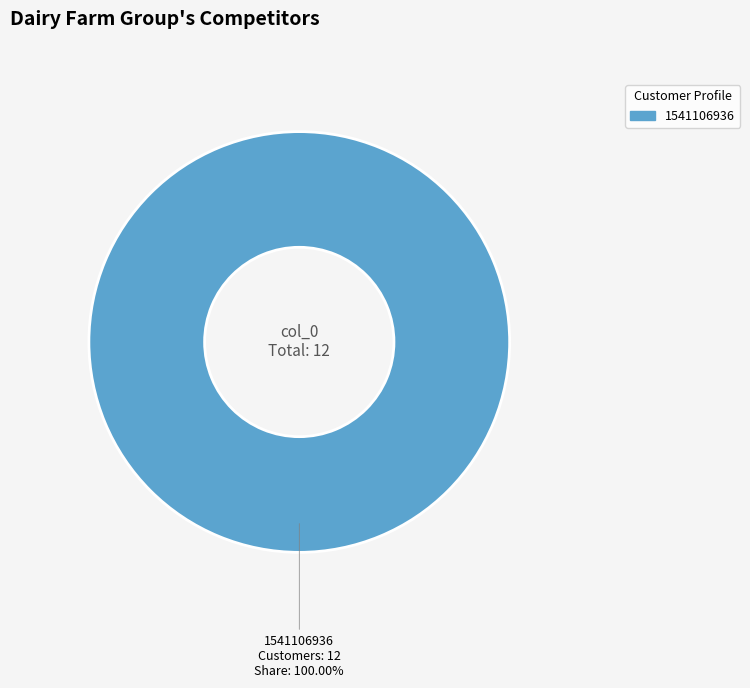

Is there any slice that represents more than half of the pie?

Yes